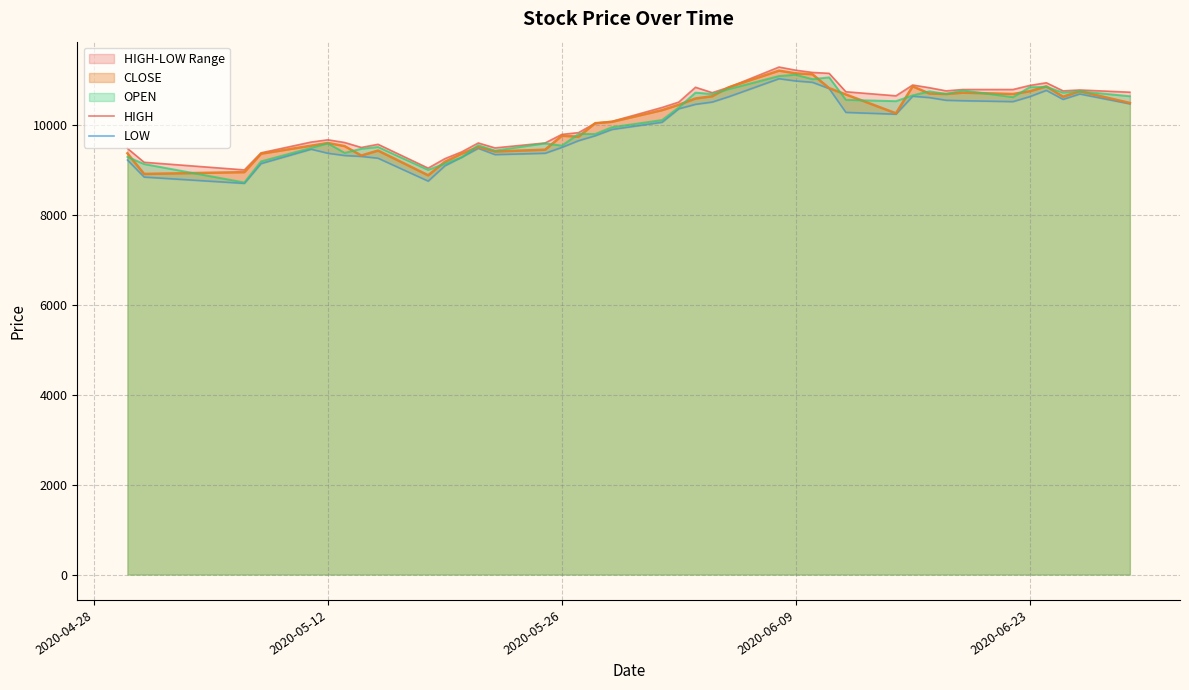

What is the minimum value for CLOSE?

8890